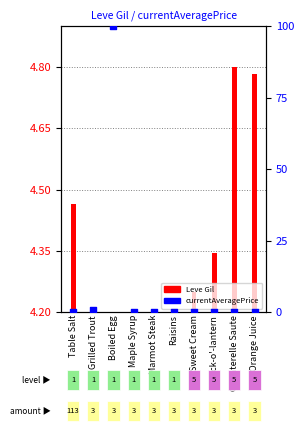

What is the change in value from Grilled Trout to Marmot Steak?

-0.7